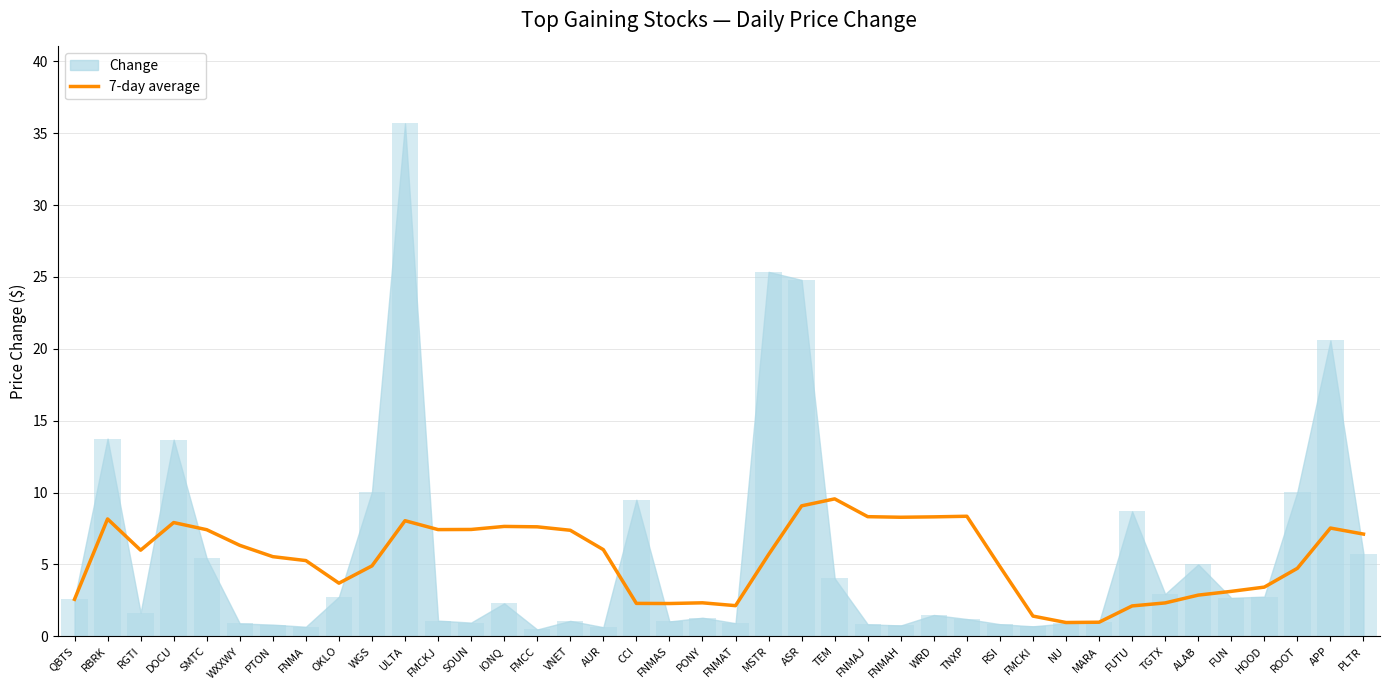

The chart shows a value of 2.1 at FNMAT. True or false?

True